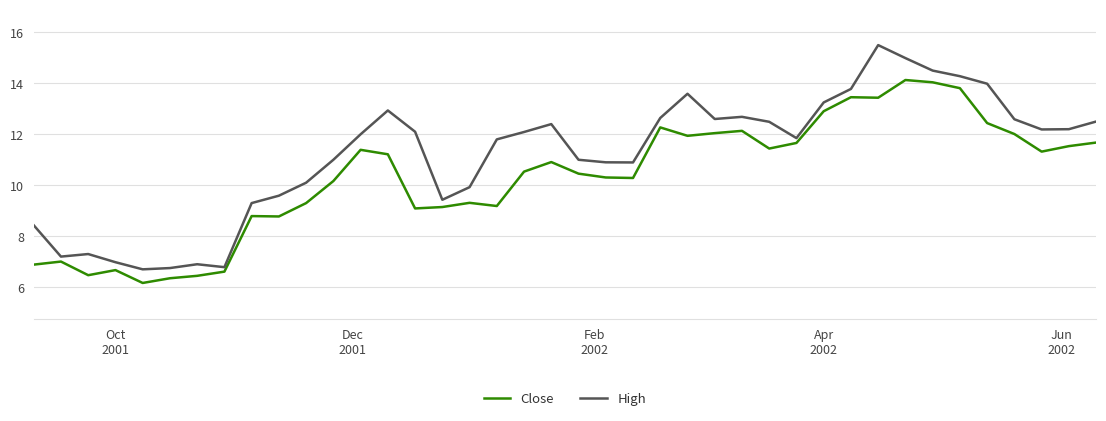

Which series has the widest spread of values?

High